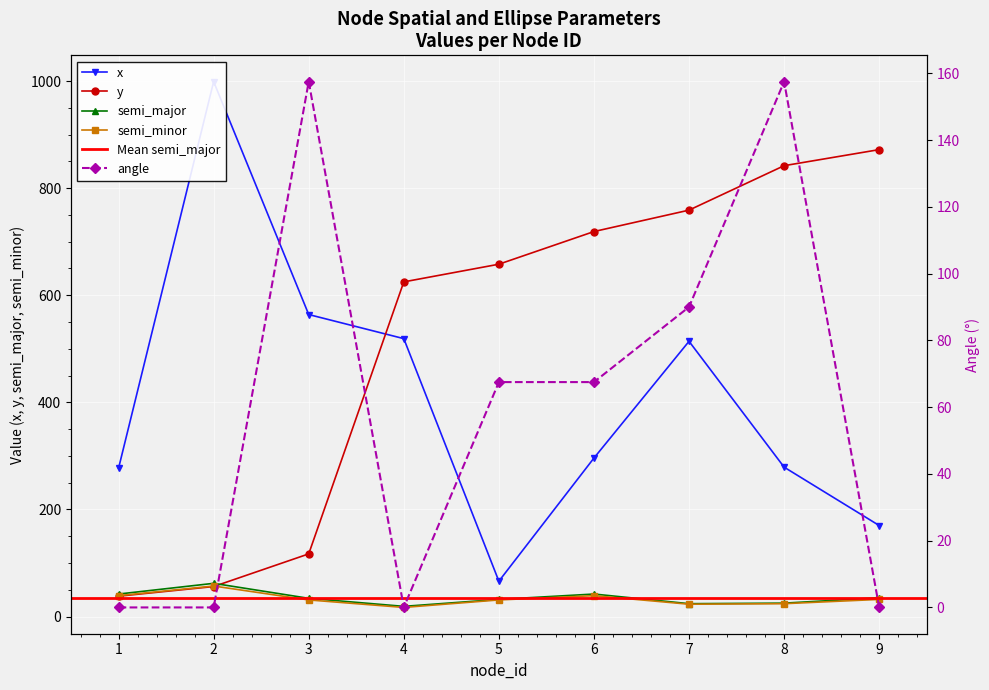

The value of semi_minor at 3 is 31. True or false?

True